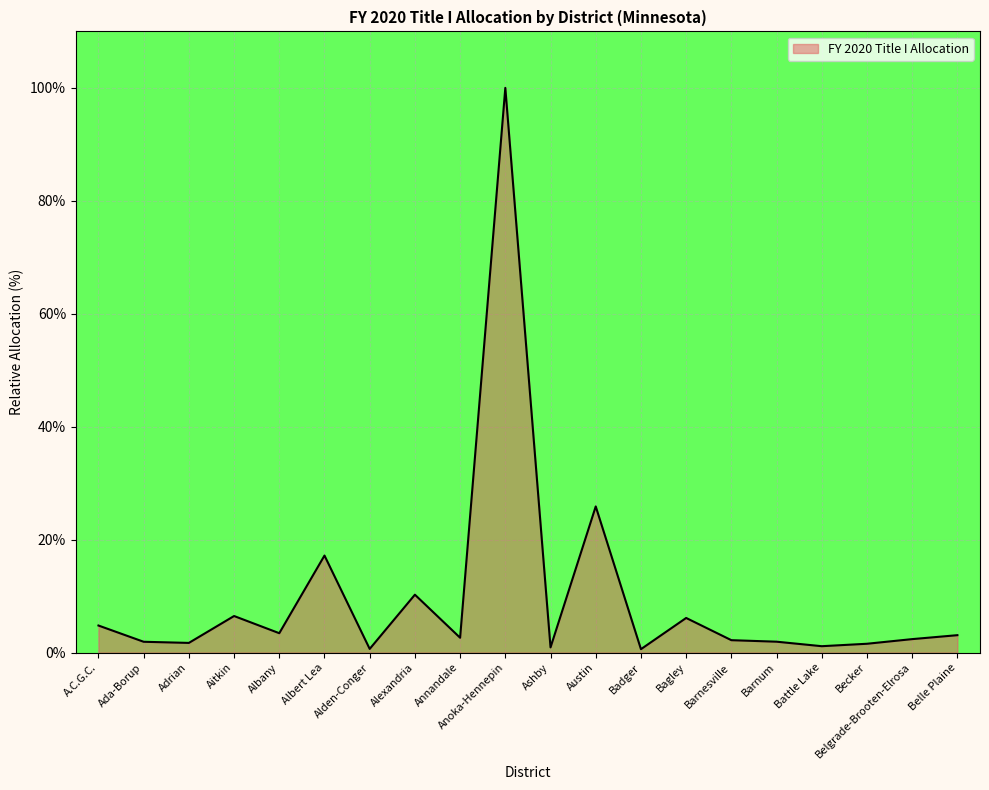

Which has a higher value, Barnum or Aitkin?

Aitkin